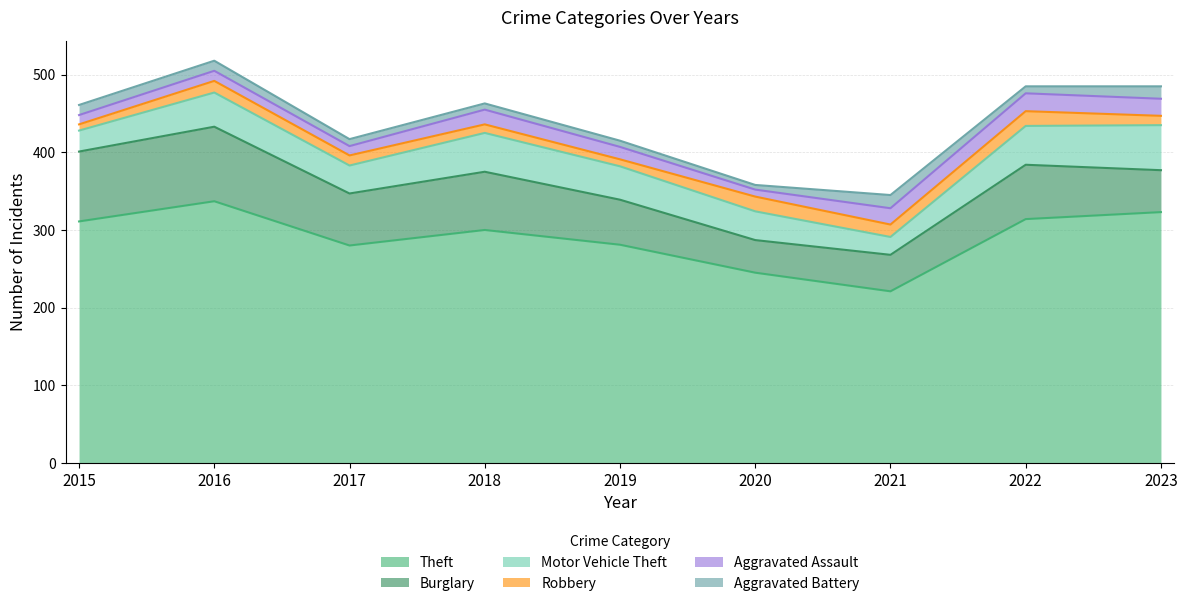

List the series in order of their peak value, lowest first.

Aggravated Battery, Robbery, Aggravated Assault, Motor Vehicle Theft, Burglary, Theft